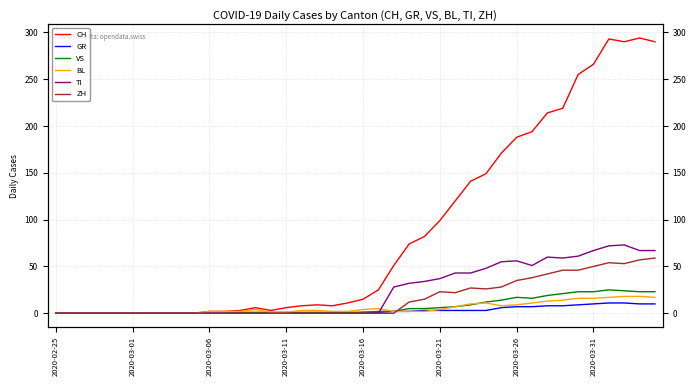

Which series has the largest range (max minus min)?

CH